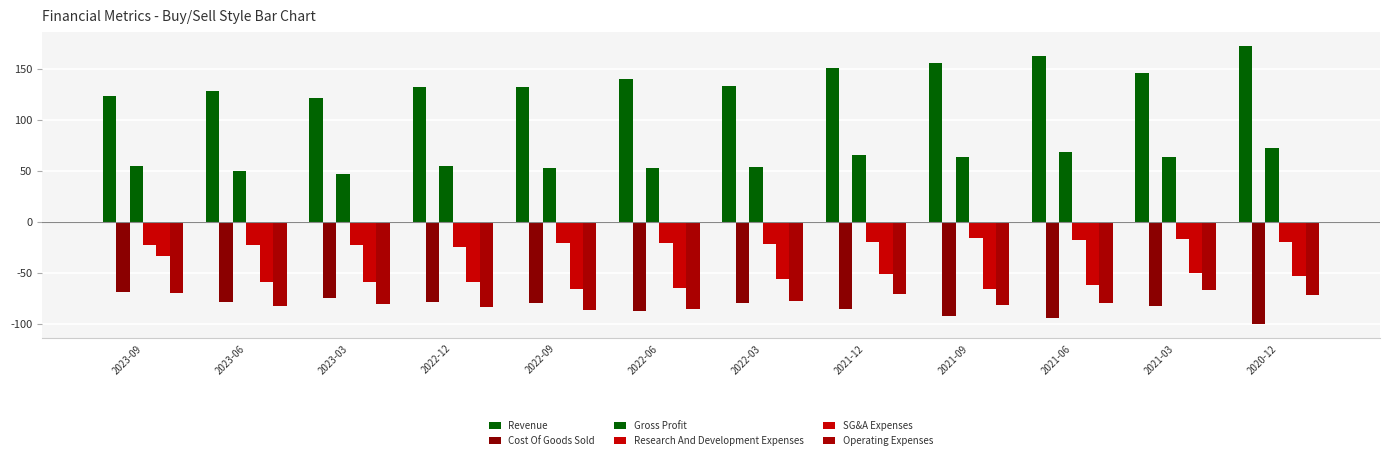

What is the minimum value shown in the chart?

-100.2